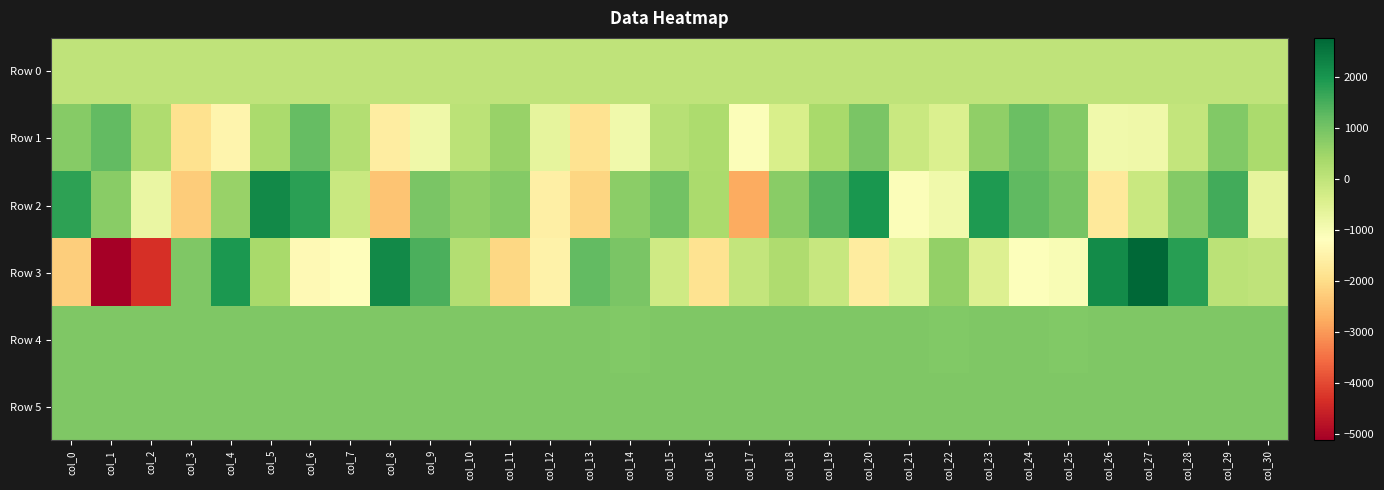

At col_27, list the series in order from smallest to largest.

Row 1, Row 2, Row 0, Row 4, Row 5, Row 3